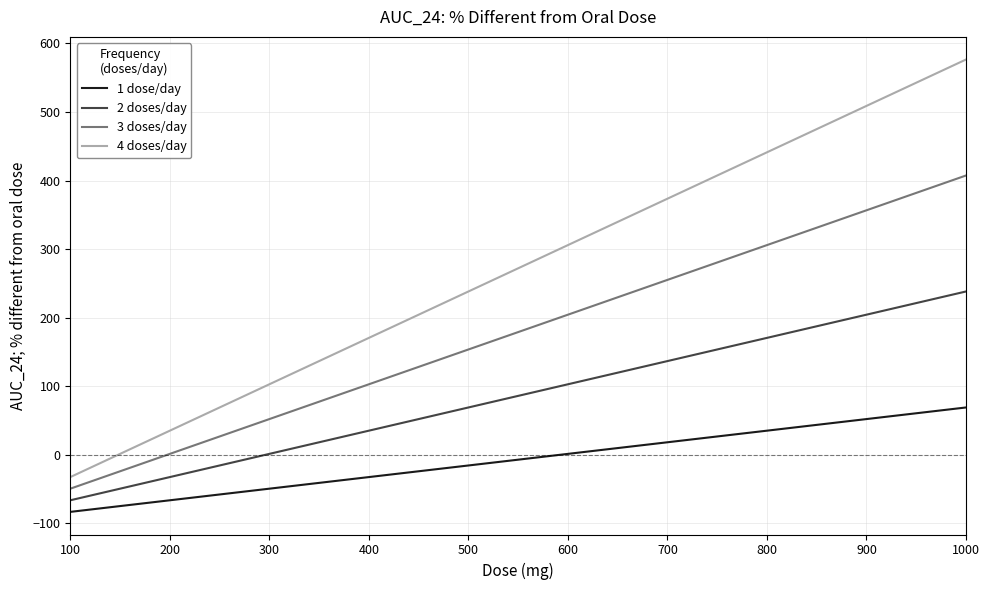

Count the number of categories in the chart.

19